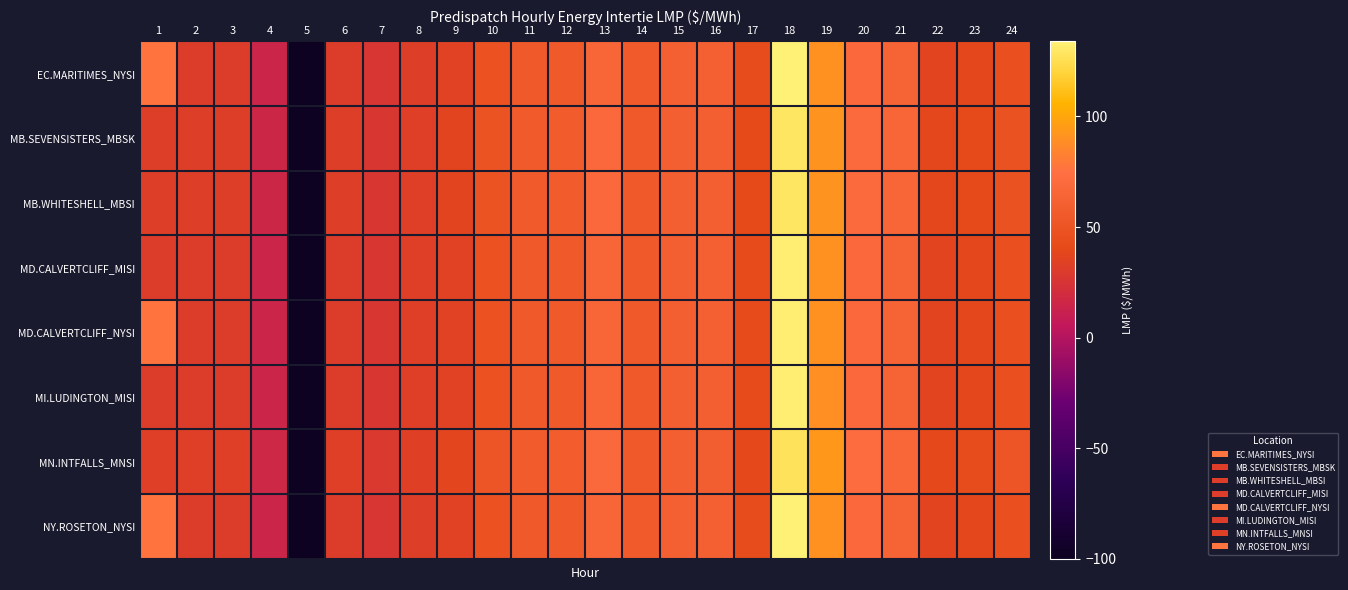

Reading left to right, what are all the values shown in this chart?

EC.MARITIMES_NYSI: 1=77.0	2=30.9	3=30.8	4=14.8	5=-100.0	6=31.1	7=27.0	8=32.5	9=34.9	10=47.5	11=55.2	12=55.2	13=66.6	14=55.7	15=61.0	16=61.6	17=42.6	18=133.7	19=90.6	20=69.1	21=64.2	22=36.5	23=38.5	24=45.8
MB.SEVENSISTERS_MBSK: 1=31.9	2=32.2	3=32.0	4=15.6	5=-100.0	6=32.5	7=27.7	8=33.4	9=36.2	10=49.6	11=56.6	12=57.4	13=68.5	14=54.8	15=60.1	16=60.2	17=40.3	18=128.9	19=91.5	20=70.6	21=66.0	22=38.2	23=41.0	24=48.8
MB.WHITESHELL_MBSI: 1=31.9	2=32.3	3=32.0	4=15.6	5=-100.0	6=32.5	7=27.7	8=33.4	9=36.2	10=49.6	11=56.6	12=57.4	13=68.5	14=54.8	15=60.1	16=60.2	17=40.3	18=128.9	19=91.5	20=70.6	21=66.0	22=38.2	23=41.1	24=48.9
MD.CALVERTCLIFF_MISI: 1=30.9	2=31.1	3=31.0	4=14.8	5=-100.0	6=31.2	7=27.1	8=32.6	9=35.0	10=47.5	11=55.2	12=55.2	13=66.4	14=55.3	15=60.5	16=61.1	17=42.2	18=132.8	19=90.3	20=68.9	21=64.2	22=36.5	23=38.6	24=45.9
MD.CALVERTCLIFF_NYSI: 1=77.2	2=31.1	3=31.0	4=14.8	5=-100.0	6=31.2	7=27.1	8=32.6	9=35.0	10=47.5	11=55.2	12=55.2	13=66.4	14=55.3	15=60.5	16=61.1	17=42.2	18=132.8	19=90.3	20=68.9	21=64.2	22=36.5	23=38.6	24=45.9
MI.LUDINGTON_MISI: 1=31.1	2=31.2	3=31.2	4=14.9	5=-100.0	6=31.2	7=27.2	8=32.6	9=35.1	10=47.5	11=55.0	12=55.1	13=66.1	14=55.0	15=60.1	16=60.8	17=42.0	18=132.4	19=89.9	20=68.7	21=64.1	22=36.4	23=38.6	24=45.9
MN.INTFALLS_MNSI: 1=32.6	2=33.0	3=32.8	4=16.1	5=-100.0	6=33.4	7=28.0	8=34.1	9=37.3	10=51.2	11=57.6	12=58.7	13=69.9	14=55.1	15=60.5	16=59.5	17=39.2	18=127.0	19=92.9	20=72.3	21=67.9	22=39.5	23=42.7	24=50.9
NY.ROSETON_NYSI: 1=77.0	2=30.9	3=30.8	4=14.8	5=-100.0	6=31.1	7=27.0	8=32.5	9=34.9	10=47.5	11=55.2	12=55.2	13=66.6	14=55.7	15=61.0	16=61.6	17=42.6	18=133.7	19=90.6	20=69.1	21=64.2	22=36.5	23=38.5	24=45.8